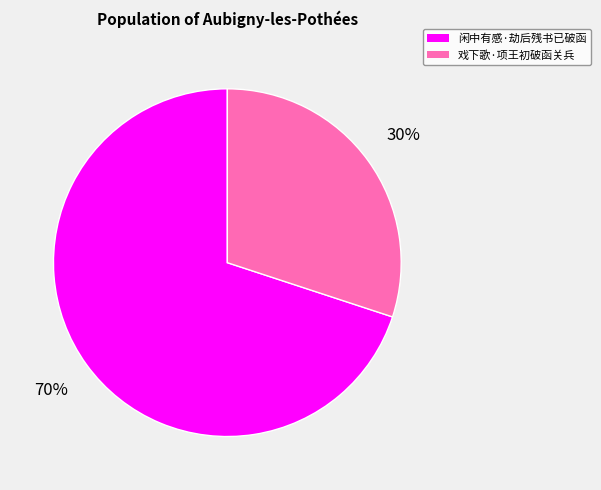

True or false: 戏下歌·项王初破函关兵 accounts for 39% of the total.

False